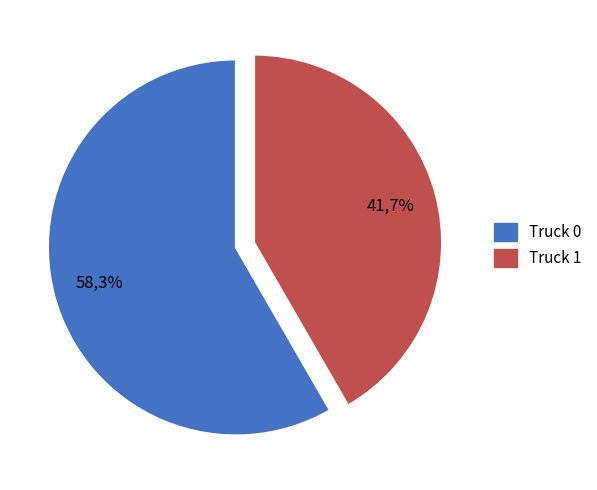

Which slice represents more than half of the pie?

Truck 0